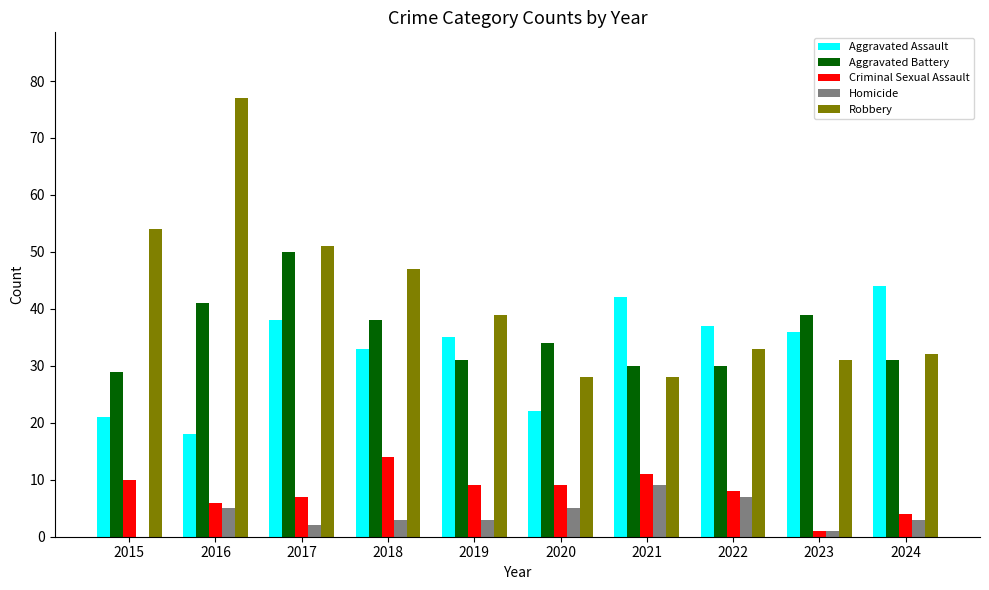

Reading left to right, list all the values displayed in this chart.

Aggravated Assault: 21	18	38	33	35	22	42	37	36	44
Aggravated Battery: 29	41	50	38	31	34	30	30	39	31
Criminal Sexual Assault: 10	6	7	14	9	9	11	8	1	4
Homicide: 0	5	2	3	3	5	9	7	1	3
Robbery: 54	77	51	47	39	28	28	33	31	32